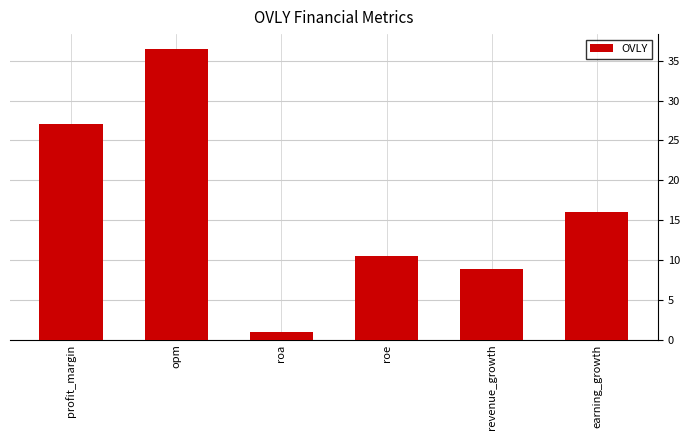

Reading left to right, what are all the values shown in this chart?

27.0	36.5	1.0	10.5	8.8	16.0